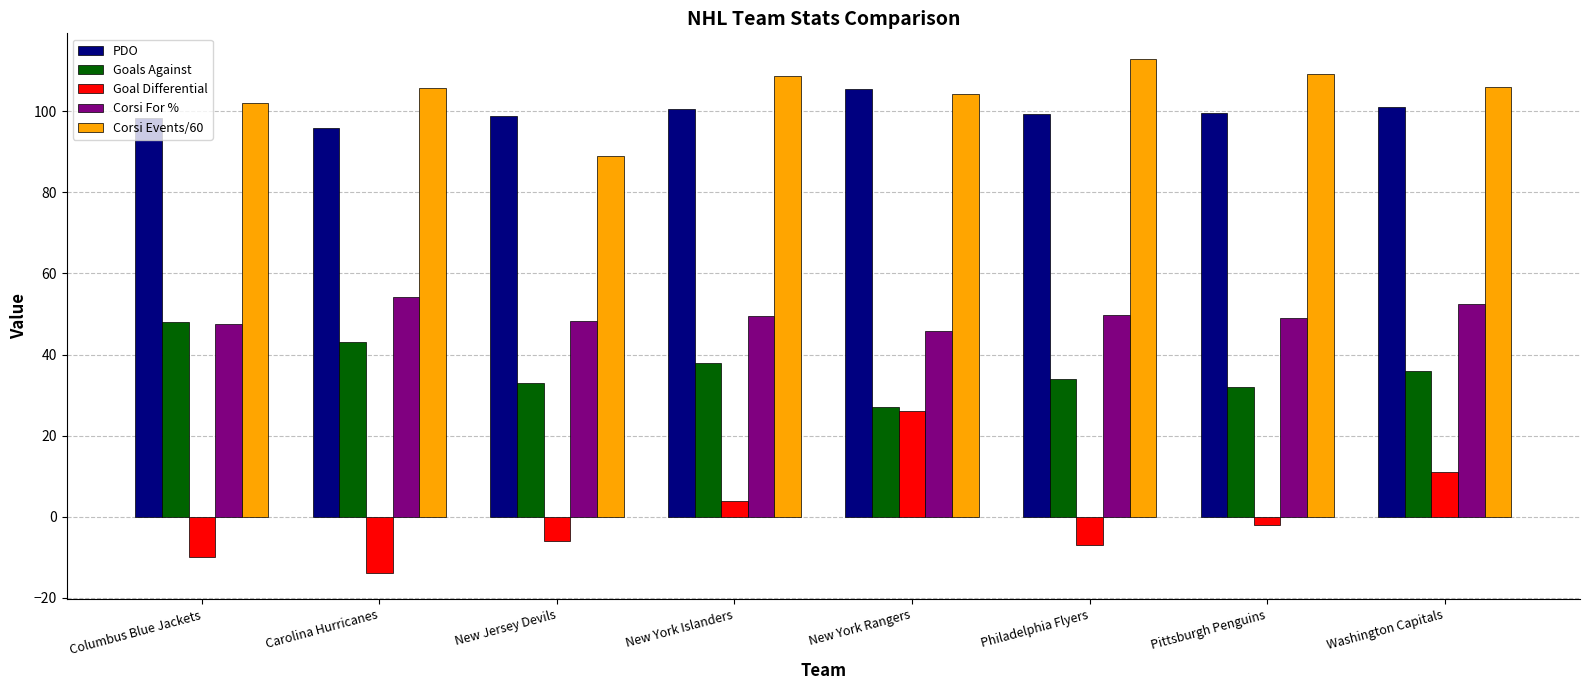

Which series has the largest total across all categories?

Corsi Events/60